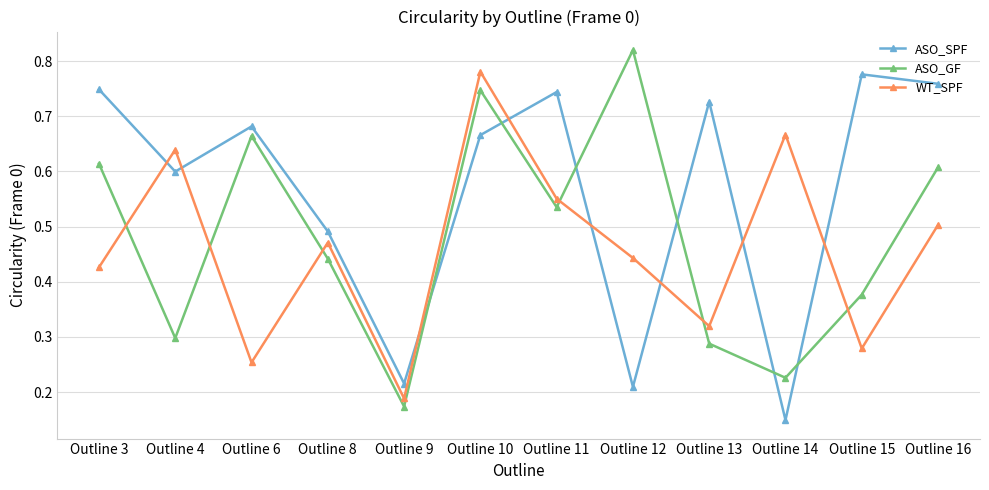

How many lines are shown in the chart?

3